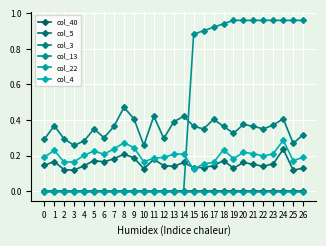

Is it true that col_3 equals 0.3 at 0?

True